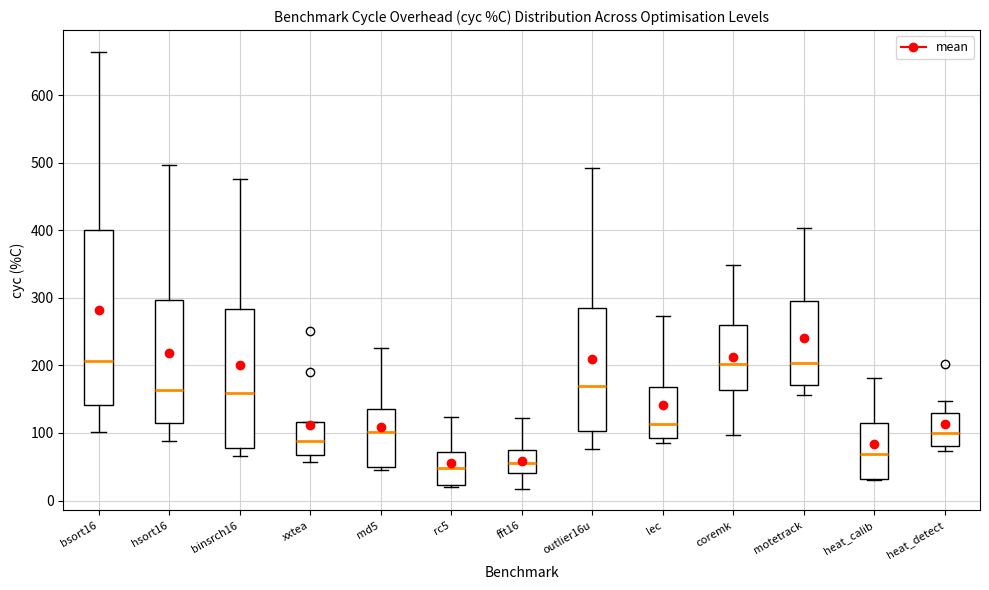

Which box is the tallest, from its lower edge to its upper edge?

bsort16